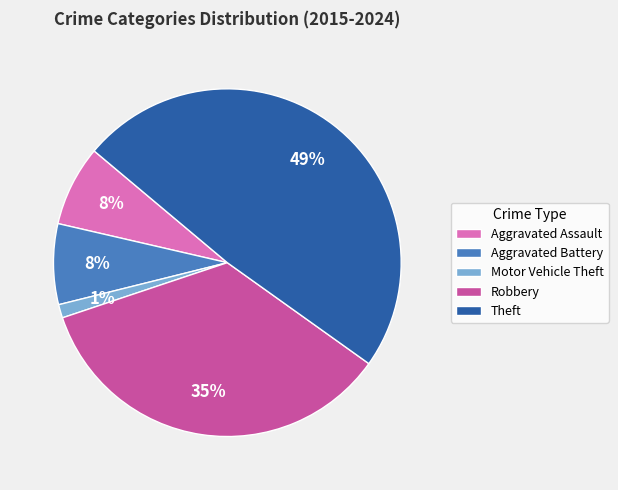

Count the number of slices in the pie.

5